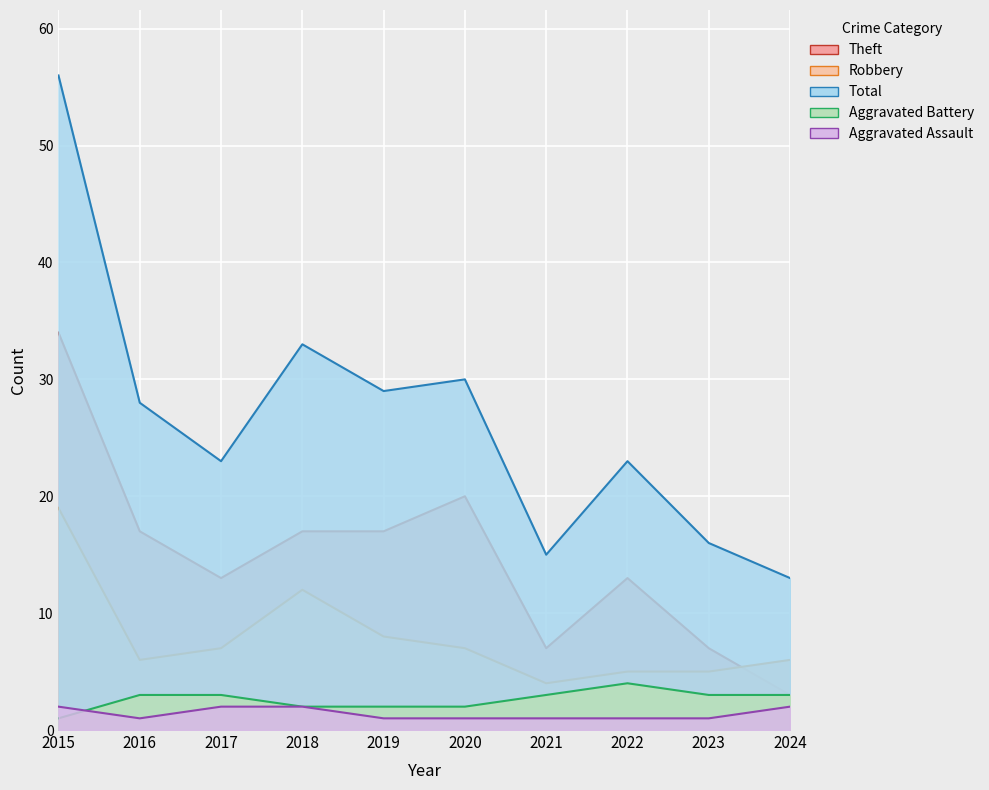

List the labels in order of Aggravated Battery value, largest first.

2022, 2016, 2017, 2021, 2023, 2024, 2018, 2019, 2020, 2015